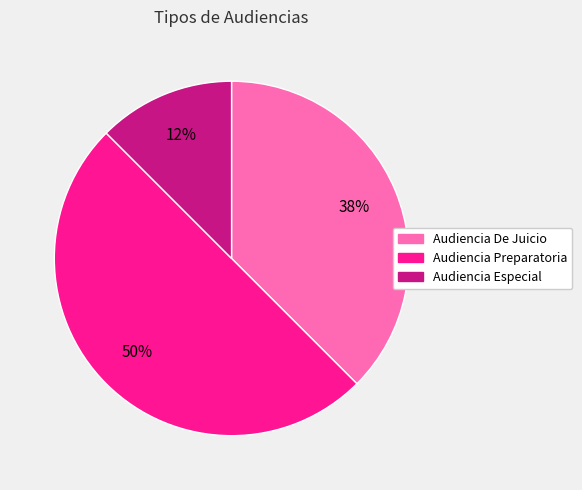

To the nearest percent, what percentage of the pie is Audiencia Preparatoria?

50%